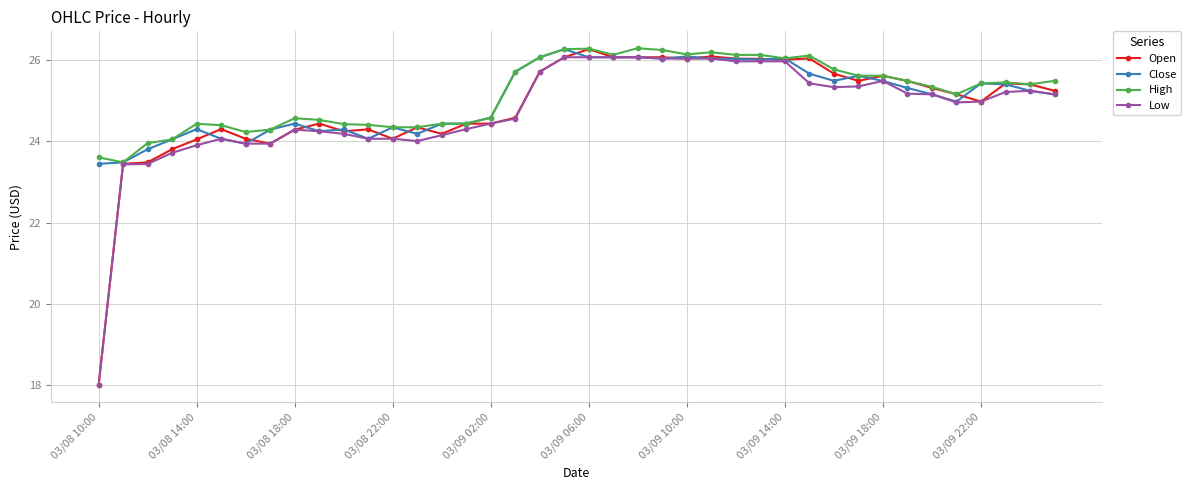

What are all the series names shown in the legend?

Open, Close, High, Low